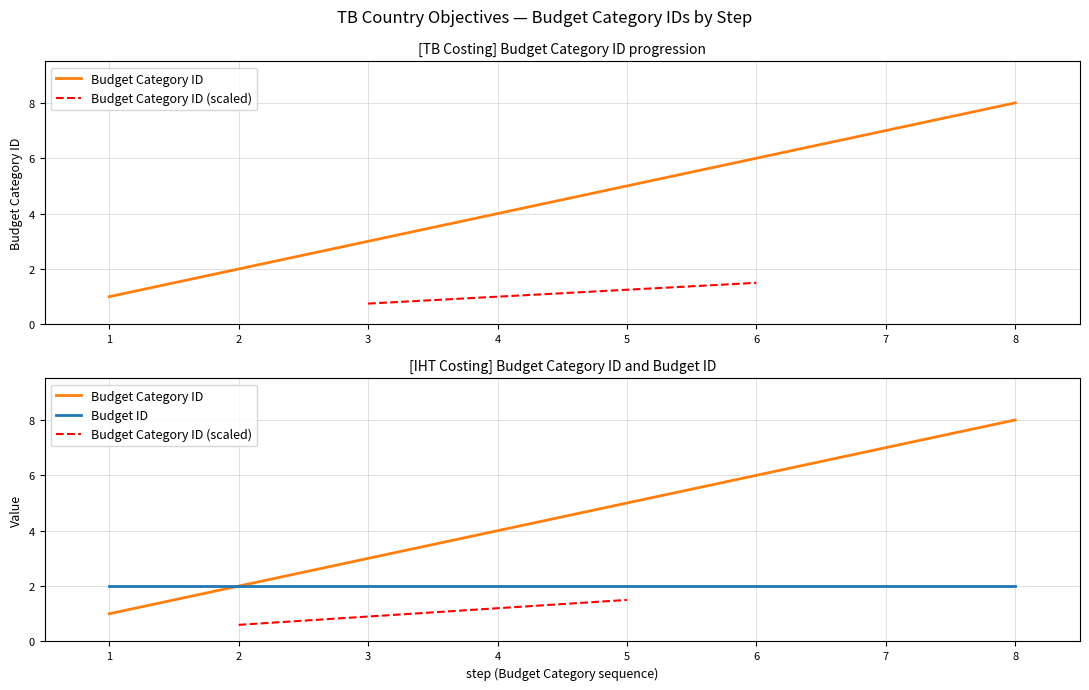

Reading right to left, what are all the values shown in this chart?

8	7	6	5	4	3	2	1